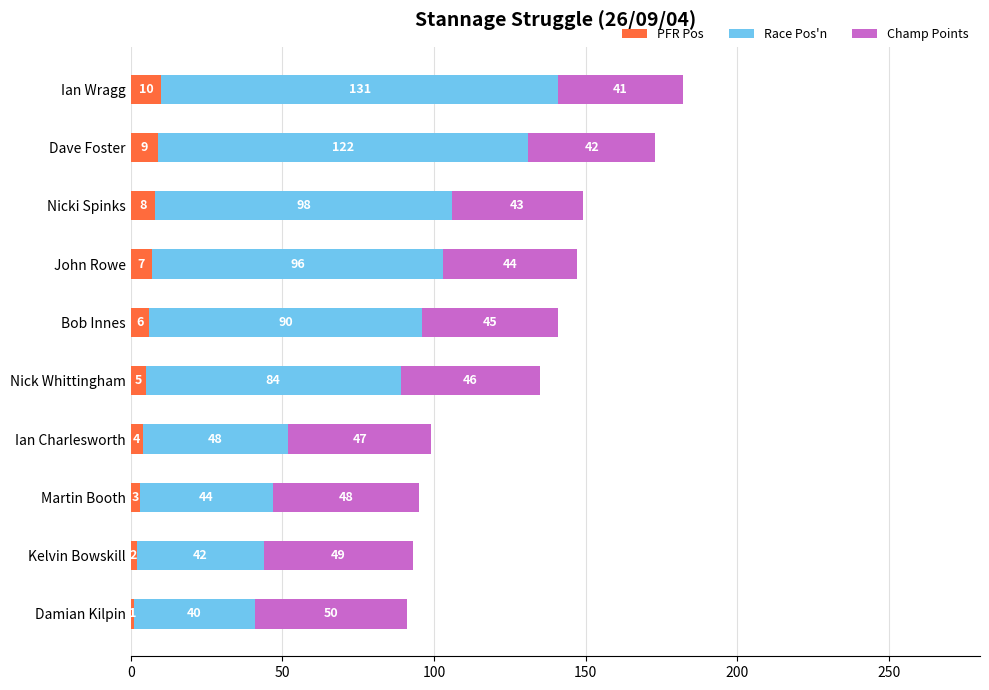

What are all the series names shown in the legend?

PFR Pos, Race Pos'n, Champ Points